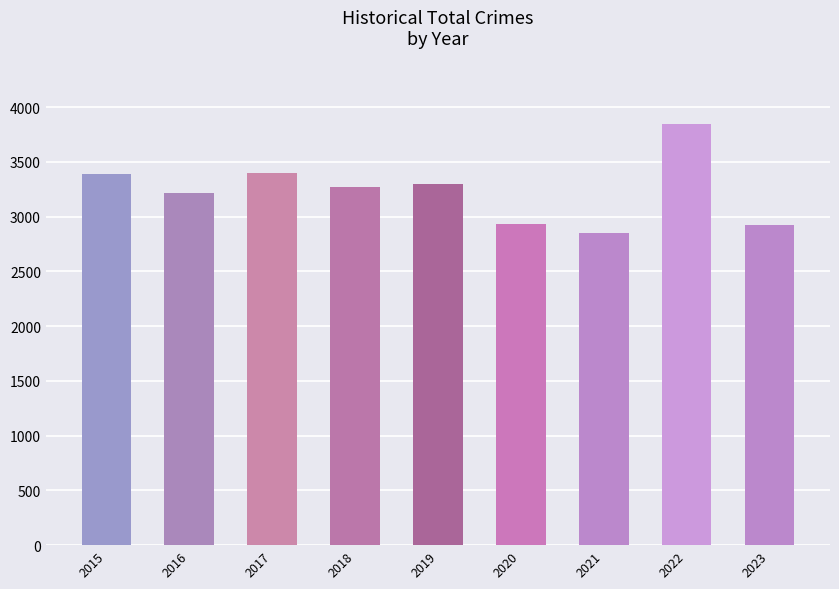

What is the sum of all values?

29134